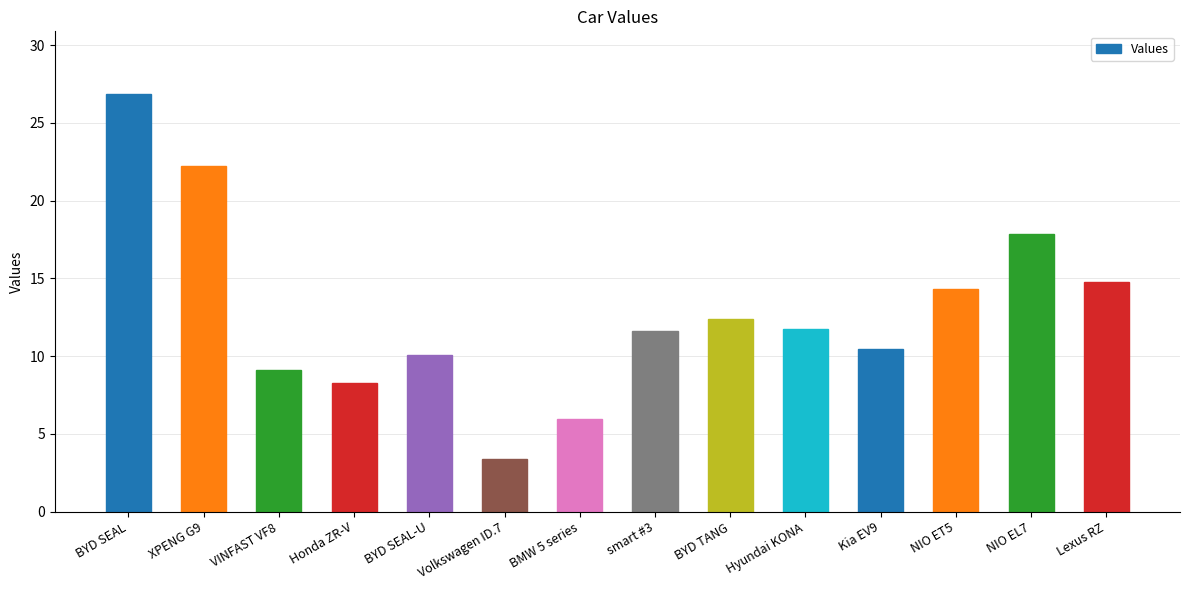

What is the label of the 5th bar from the left?

BYD SEAL-U